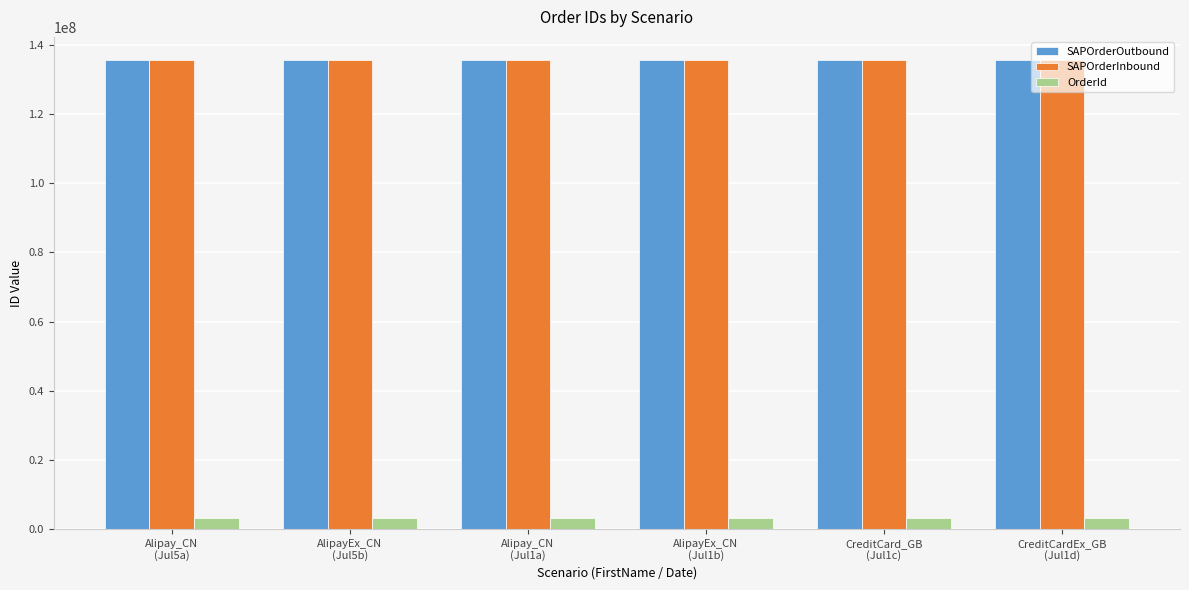

What is the maximum value for SAPOrderOutbound?

135560086